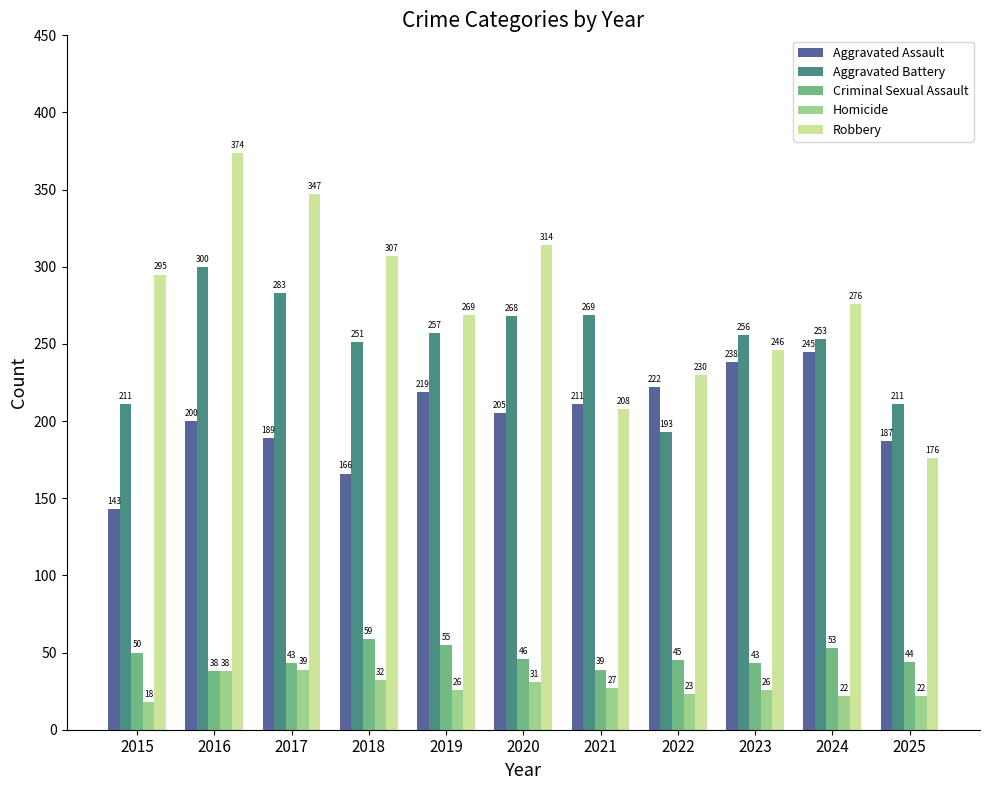

What is the sum of the Robbery values at 2015 and 2024?

571